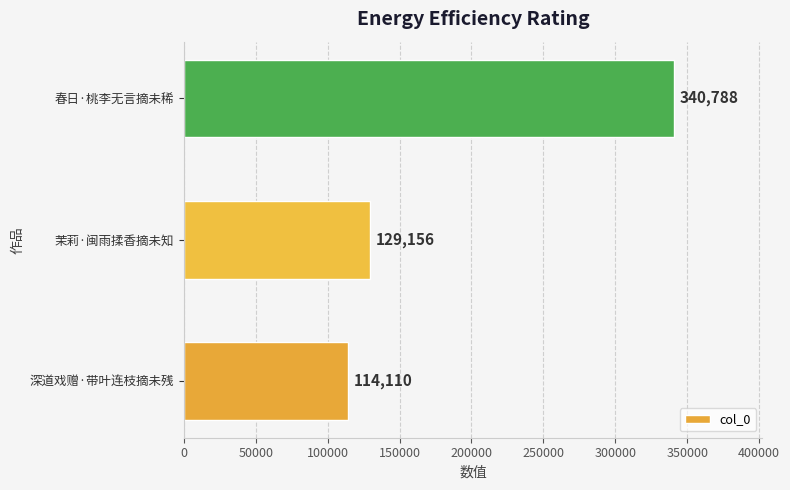

What is the minimum value shown in the chart?

114110